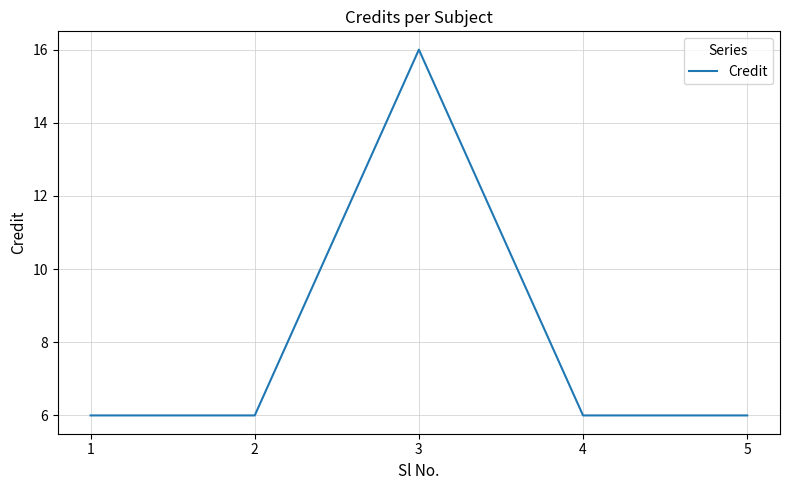

Reading right to left, what are all the values shown in this chart?

6	6	16	6	6